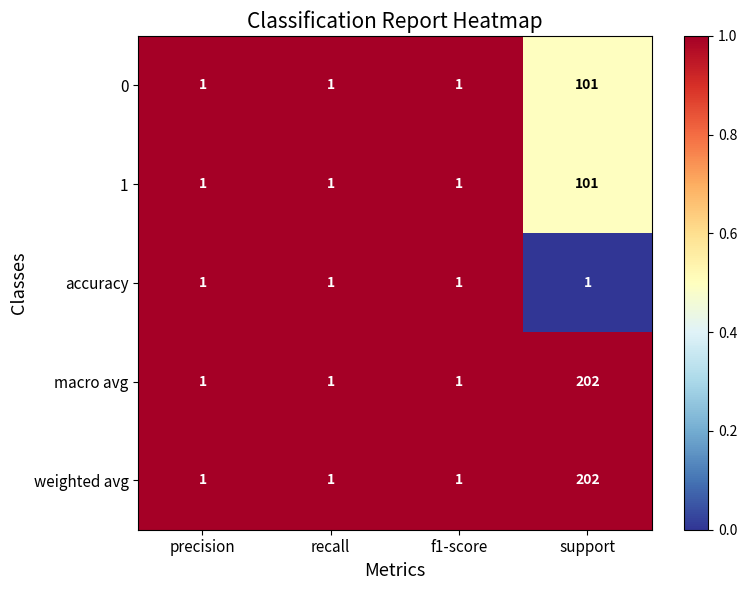

What is the total value across all series at f1-score?

5